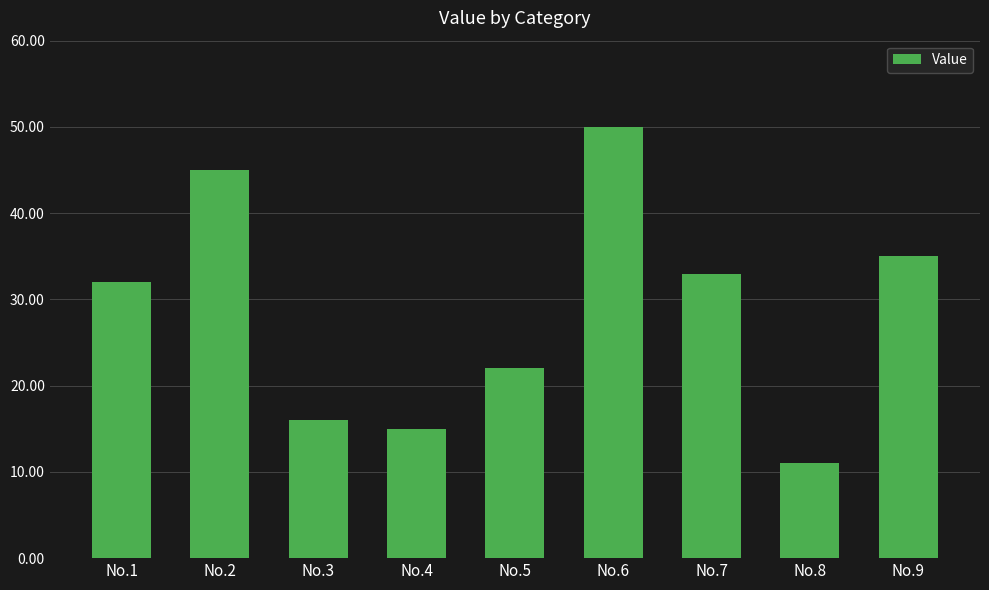

Is it true that the value at No.6 is 79?

False